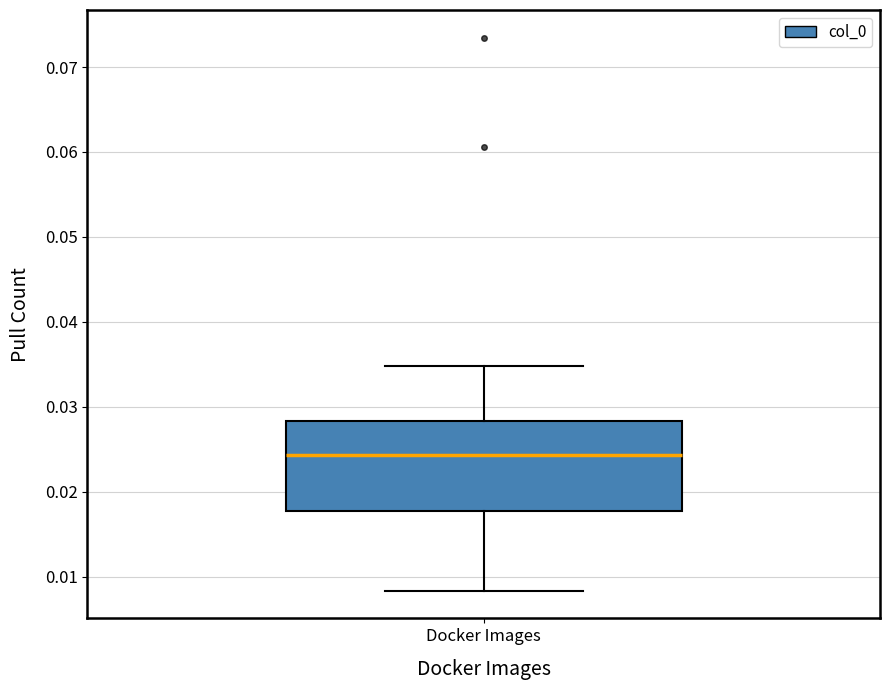

Transcribe this box plot: give where the median line is, the range the box spans, and where the two whiskers end, as read against the y-axis. The values are not printed on the chart, so give them approximately, as read against the axis.

median 0.024, box 0.018 to 0.028, whiskers 0.008 to 0.035